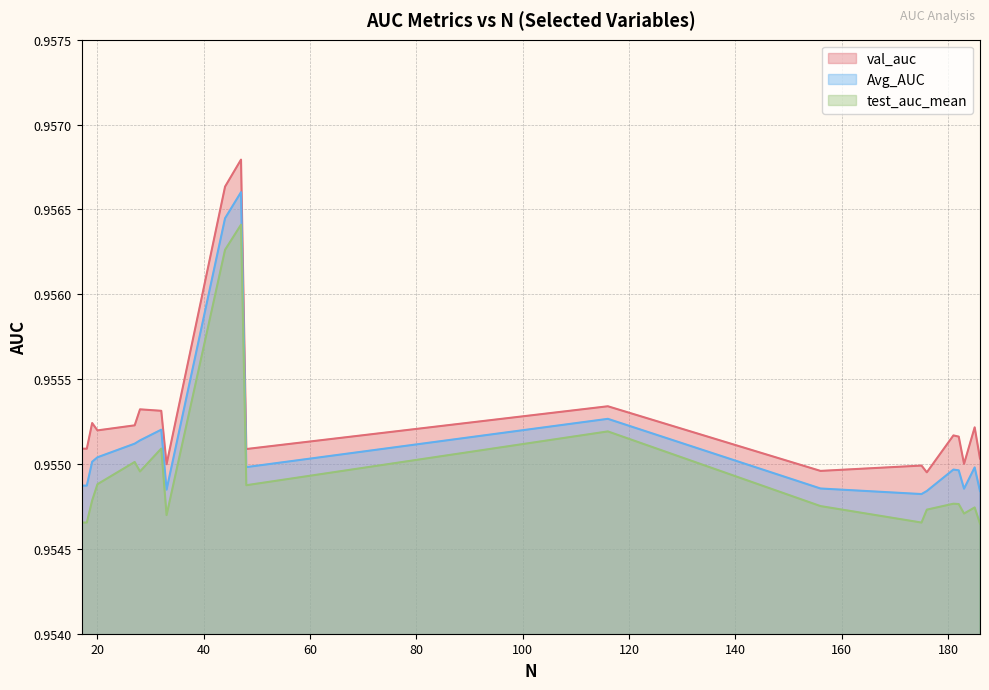

At which label is Avg_AUC closest to 0?

175